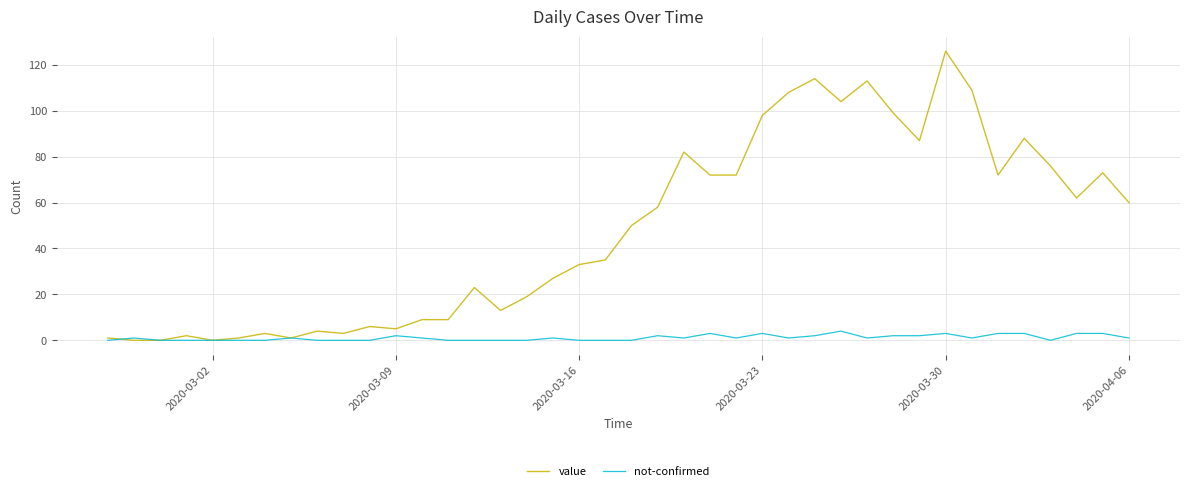

Which series has the widest spread of values?

value